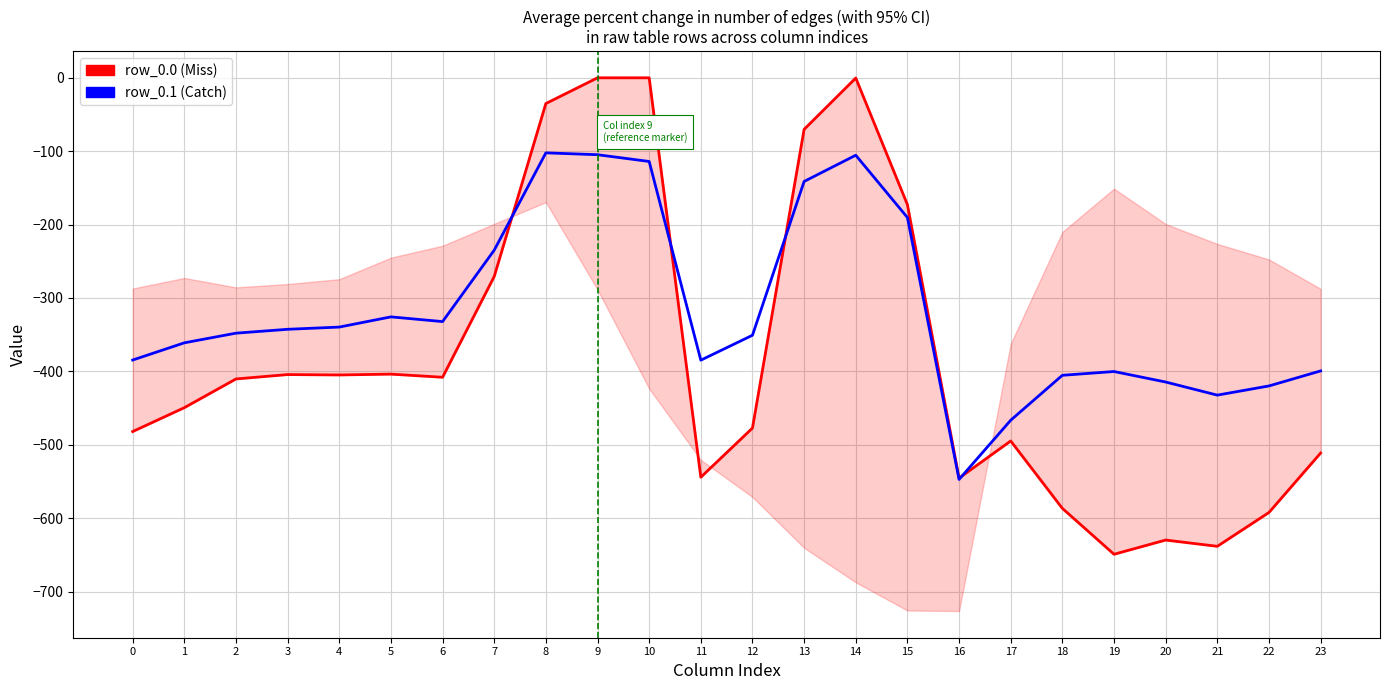

Which series has the largest range (max minus min)?

row_0.0 (Miss)